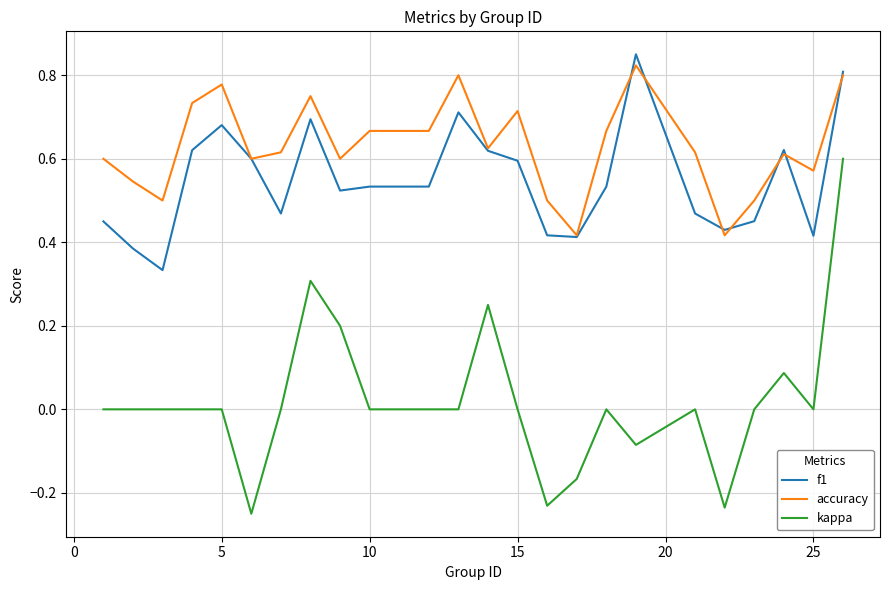

Which series has the largest total across all categories?

accuracy